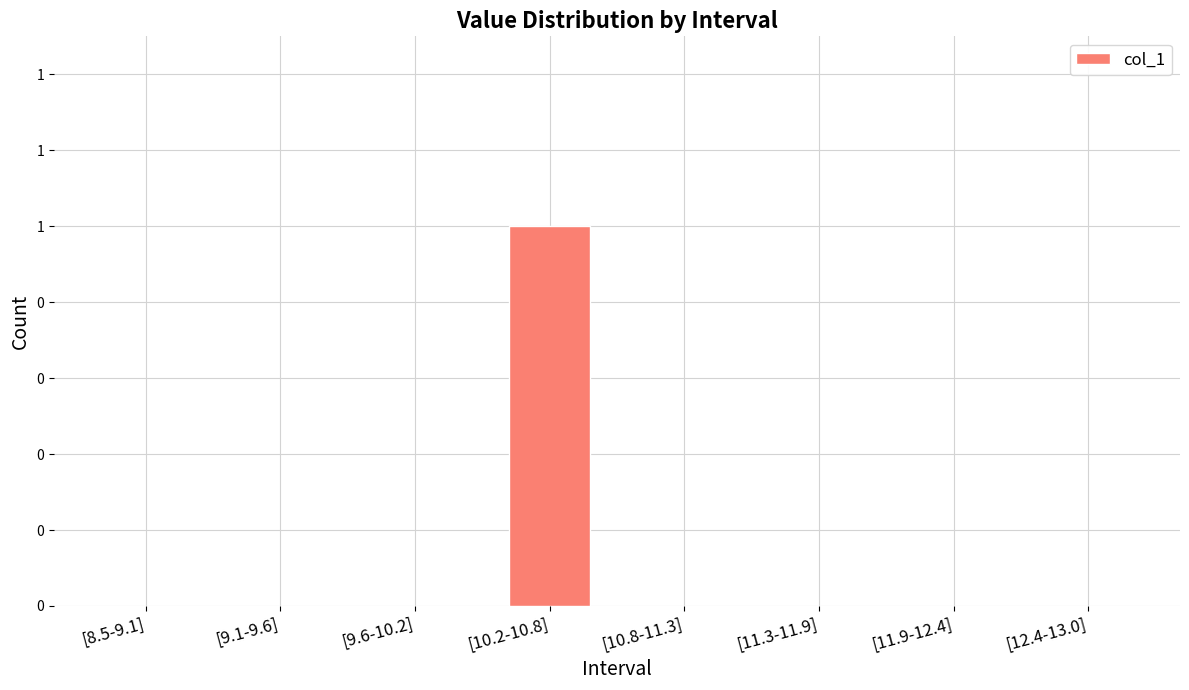

What is the greatest value displayed?

1